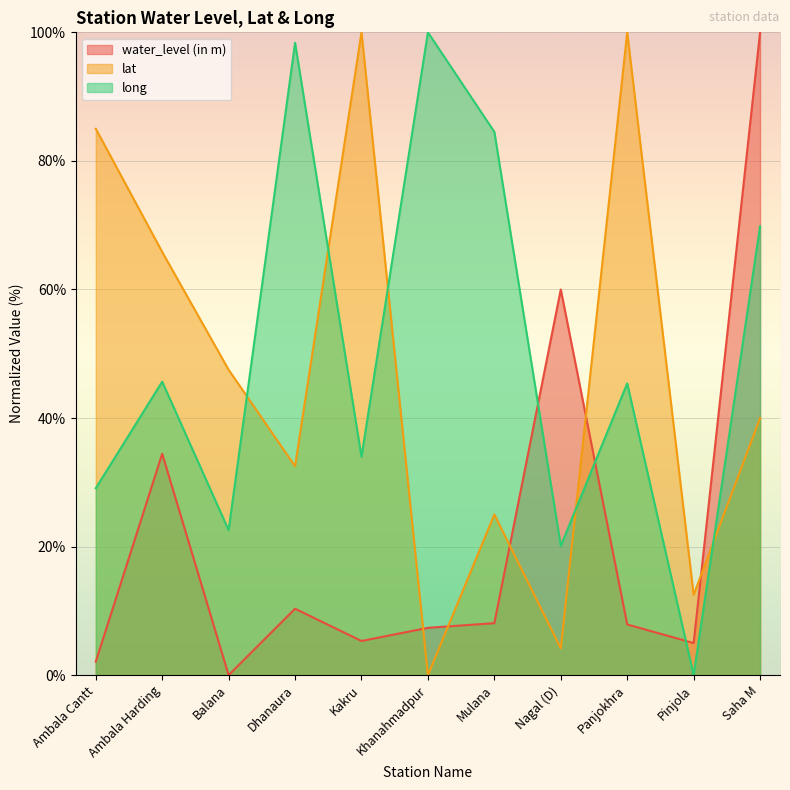

At which label is water_level (in m) closest to 50?

Nagal (D)